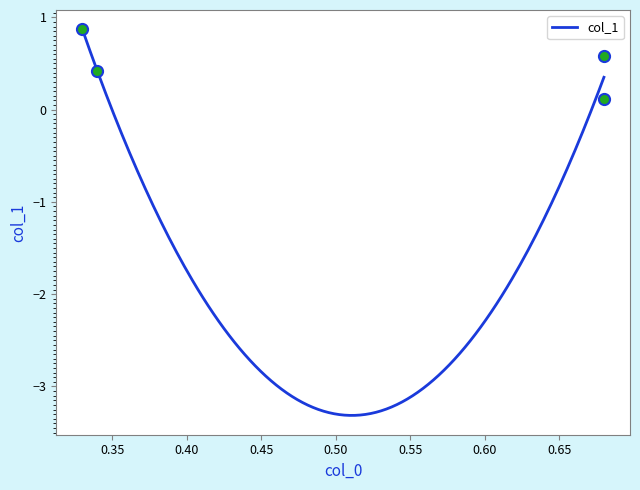

The value at 0.68 is 0.1. True or false?

True